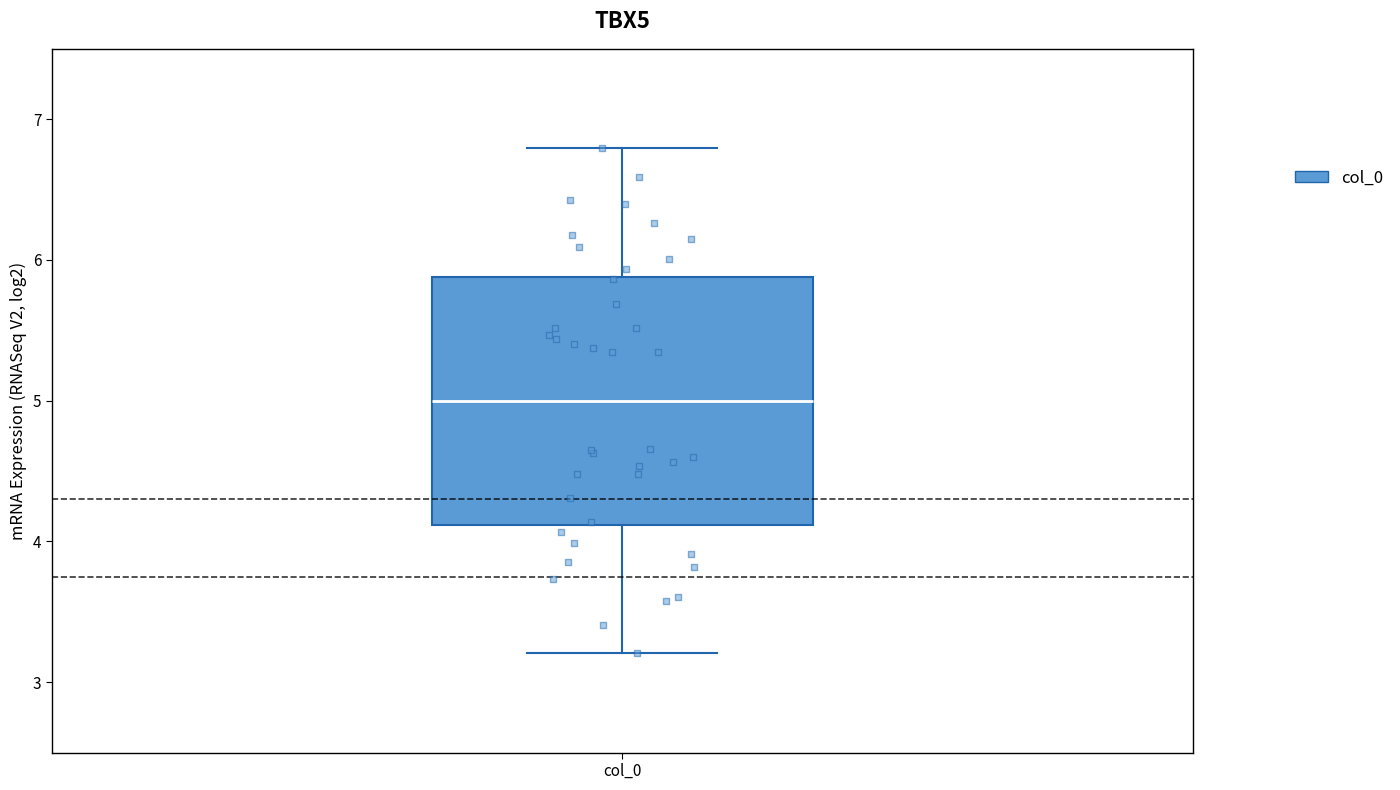

Where is the lower edge of the box for col_0 on the y-axis? The values are not printed on the chart, so give them approximately, as read against the axis.

4.1